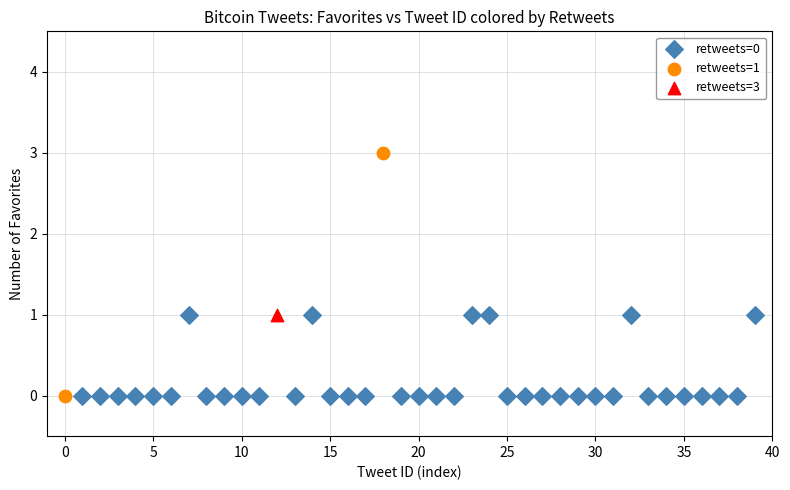

What are all the series names shown in the legend?

retweets=0, retweets=1, retweets=3